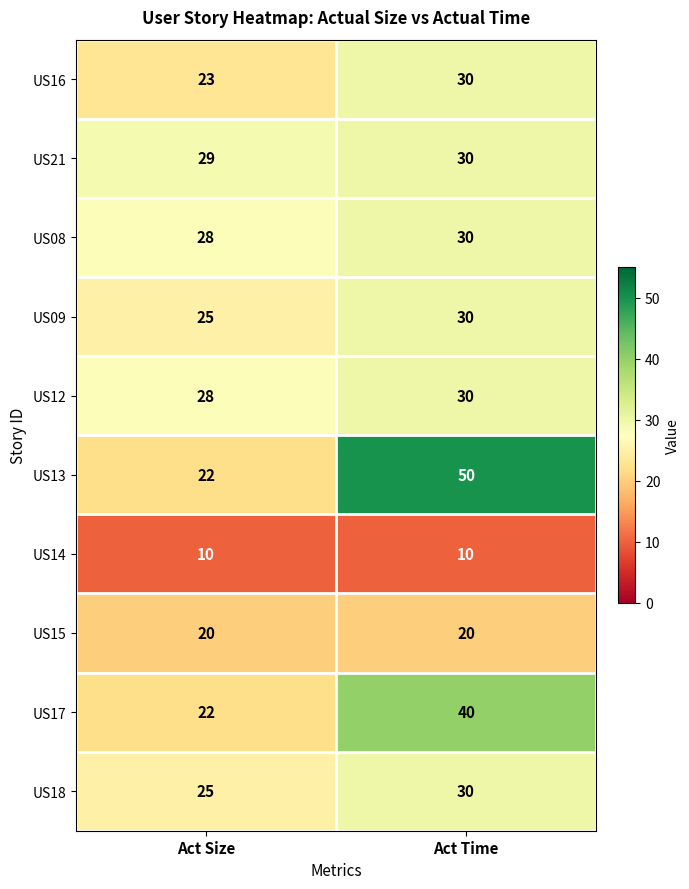

At which category is the sum across all series the highest?

Act Time